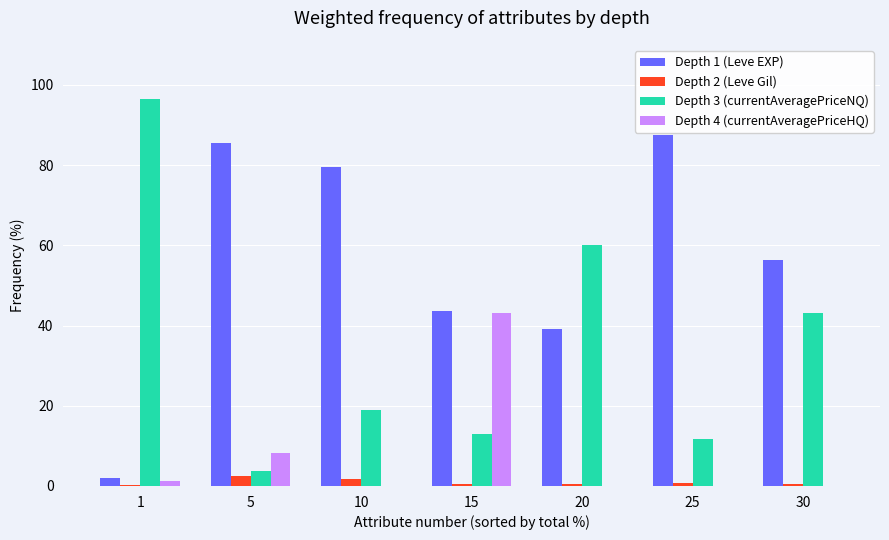

How many groups of bars are there?

7